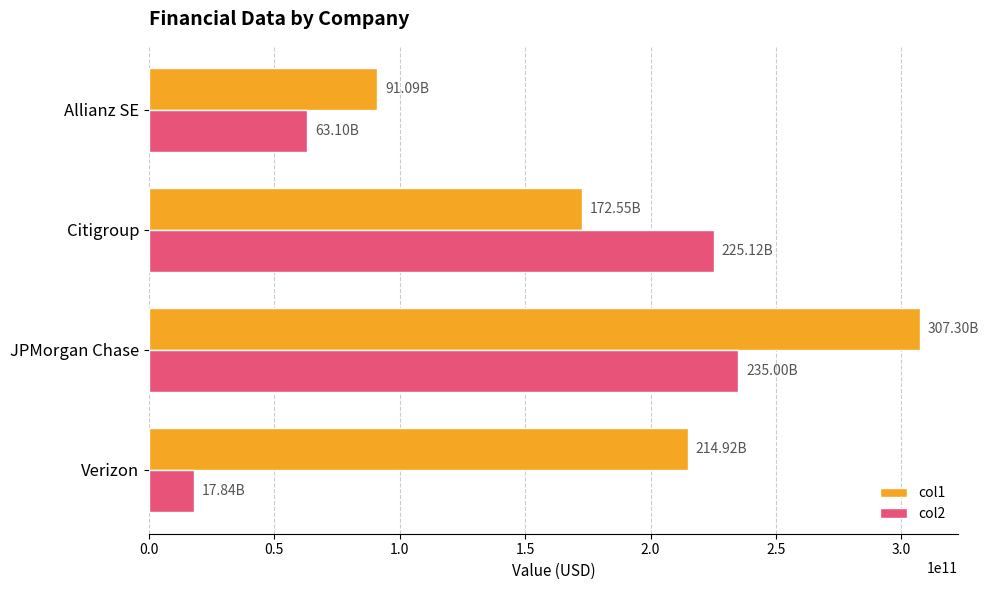

At which label does col2 reach its minimum?

Verizon